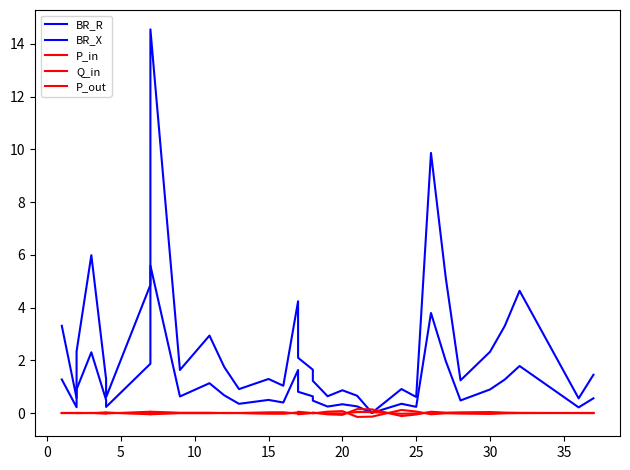

In Q_in, how many points are higher than both neighbors (excluding endpoints)?

11